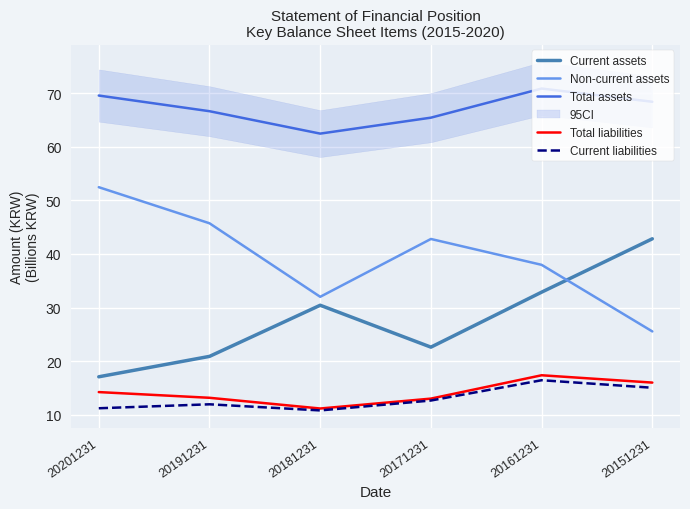

Which category has the highest value across all series?

20161231